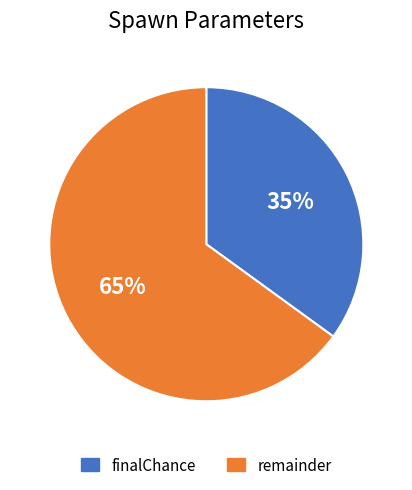

To the nearest percent, what portion does finalChance represent?

35%